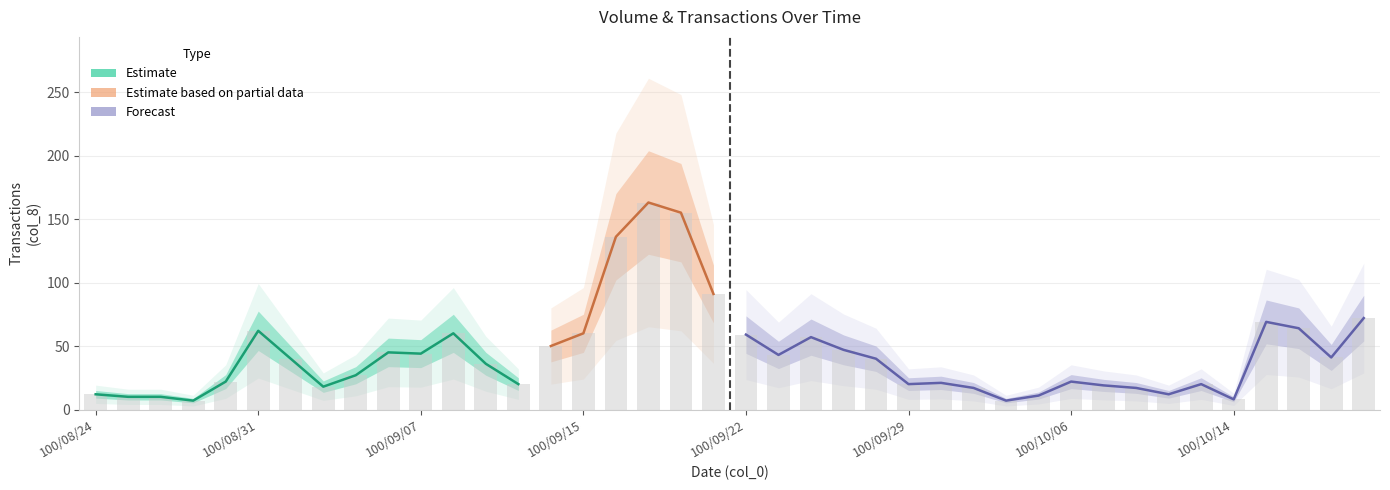

What position from the left is 100/08/29?

4